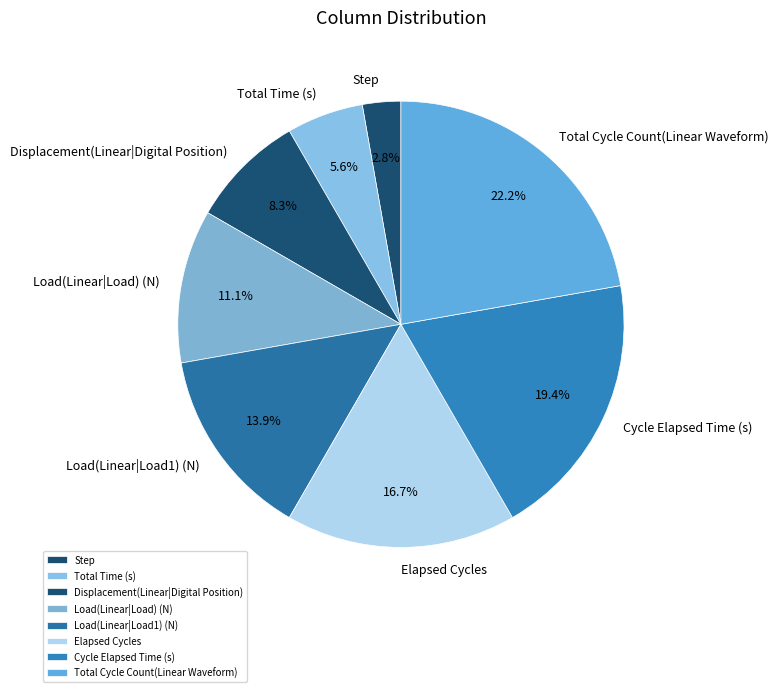

How much of the chart is everything except Displacement(Linear|Digital Position)?

91.7%